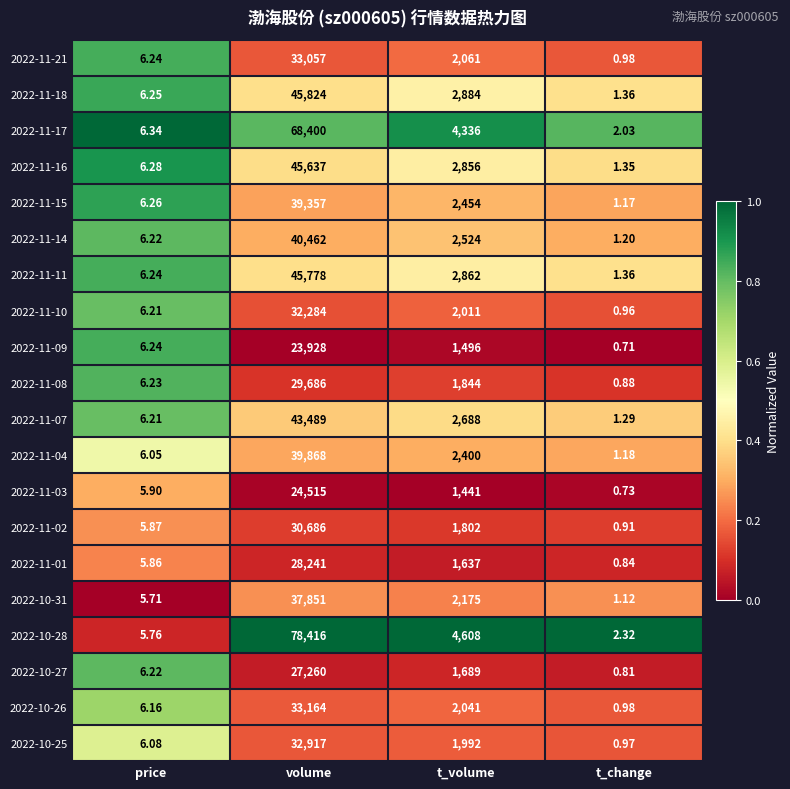

At which category does the chart reach its peak across all series?

volume